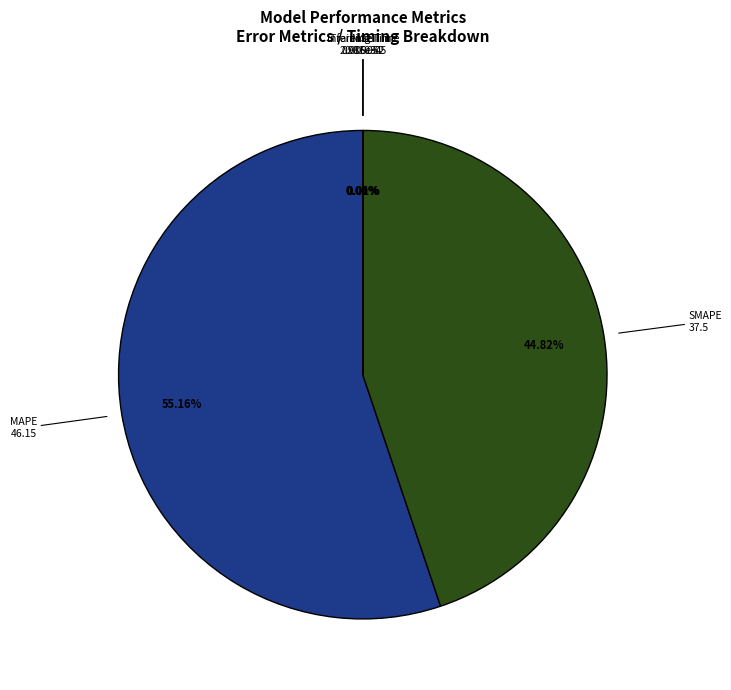

Is there any slice that represents more than half of the pie?

Yes